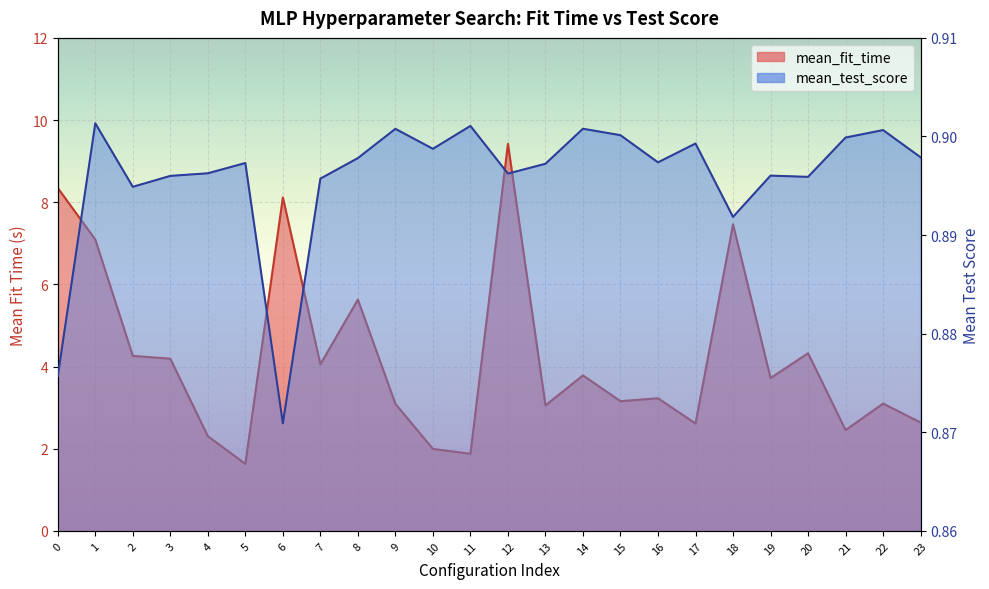

What is the value of the mean_test_score point at the 21st from the left?

0.9